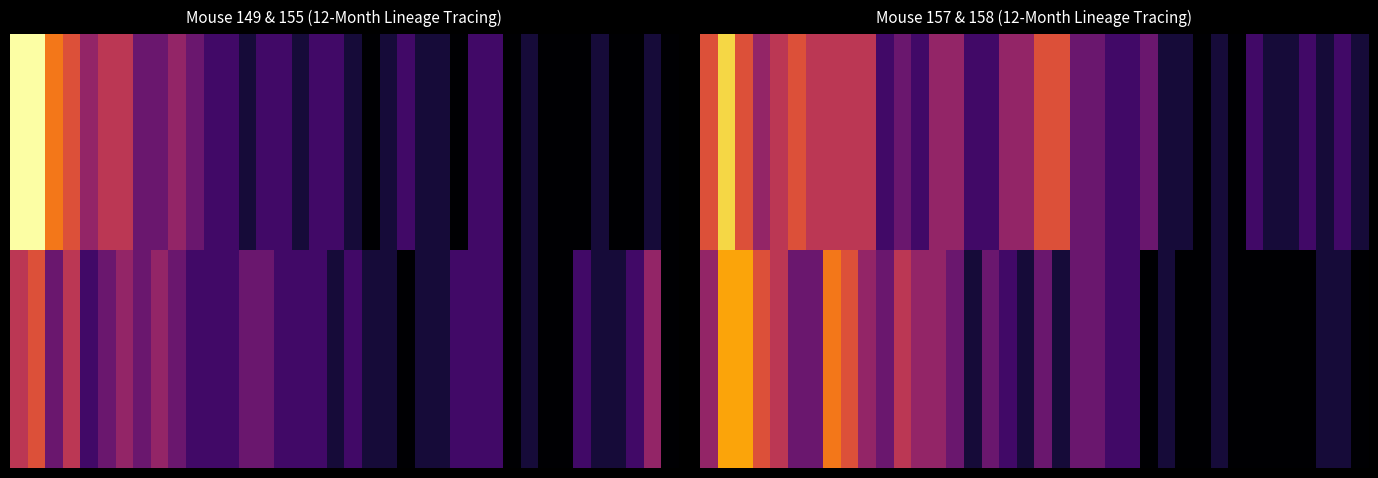

Reading right to left, transcribe all the data shown in this chart.

row_0: 37=1	36=2	35=1	34=2	33=1	32=1	31=2	30=0	29=1	28=0	27=1	26=1	25=3	24=2	23=2	22=3	21=3	20=6	19=6	18=4	17=4	16=2	15=2	14=4	13=4	12=2	11=3	10=2	9=5	8=5	7=5	6=5	5=6	4=5	3=4	2=6	1=9	0=6
row_1: 37=0	36=1	35=1	34=0	33=0	32=0	31=0	30=0	29=1	28=0	27=0	26=1	25=0	24=2	23=2	22=3	21=3	20=1	19=3	18=1	17=2	16=3	15=1	14=3	13=4	12=4	11=5	10=3	9=4	8=6	7=7	6=3	5=3	4=5	3=6	2=8	1=8	0=4